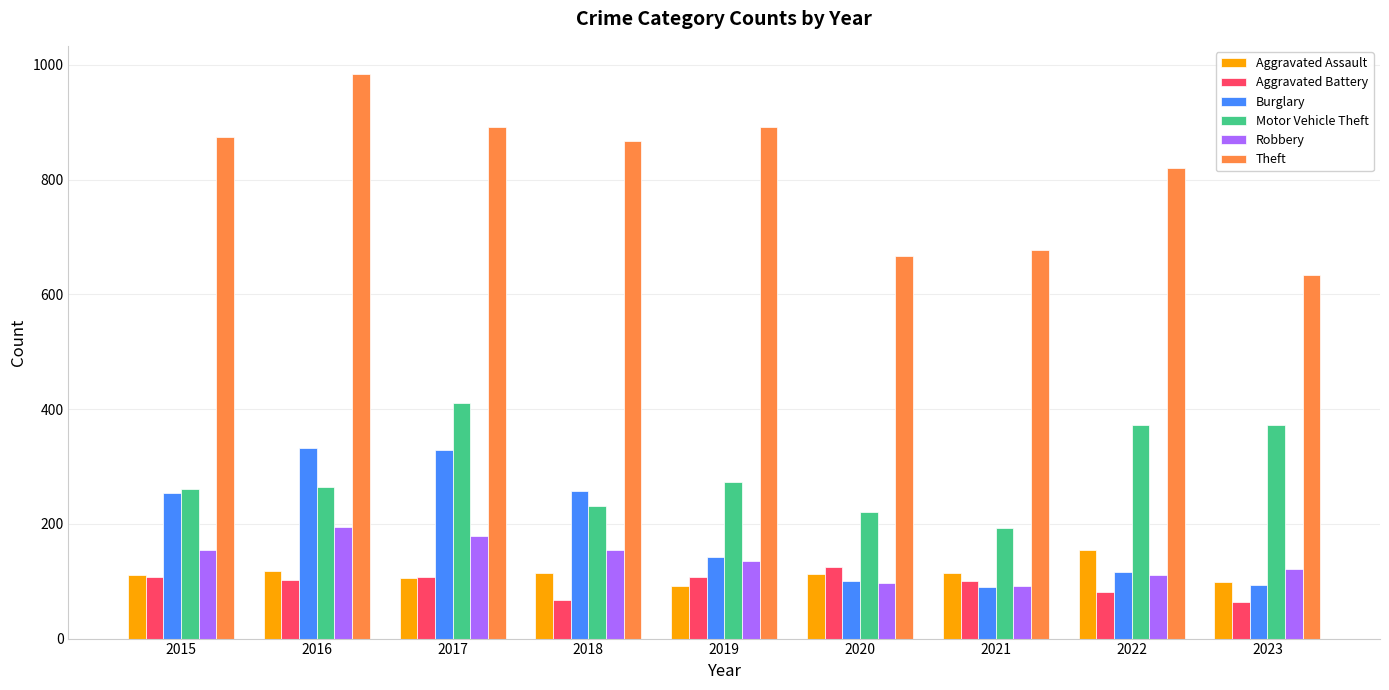

Are the bars horizontal?

No